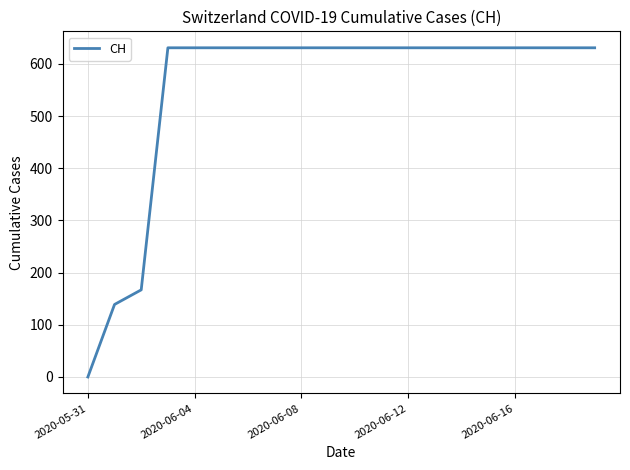

What is the maximum value shown in the chart?

631